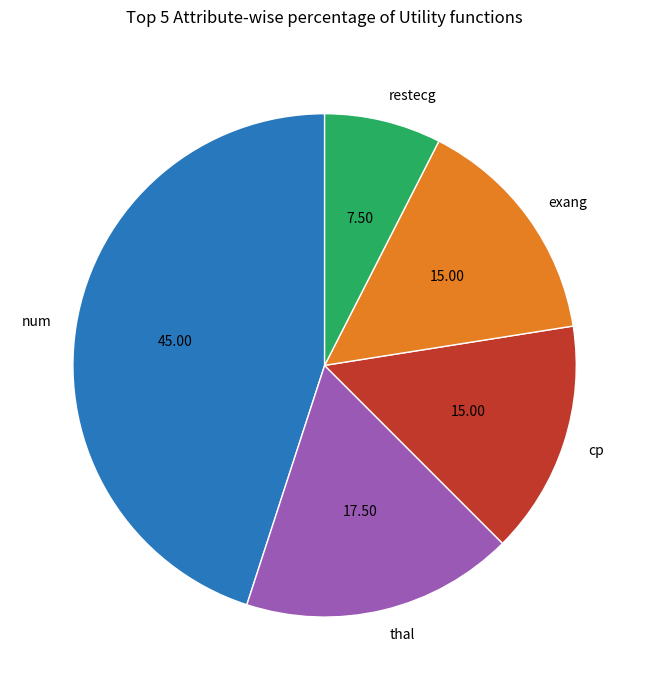

The exang slice represents 1% of the pie. True or false?

False